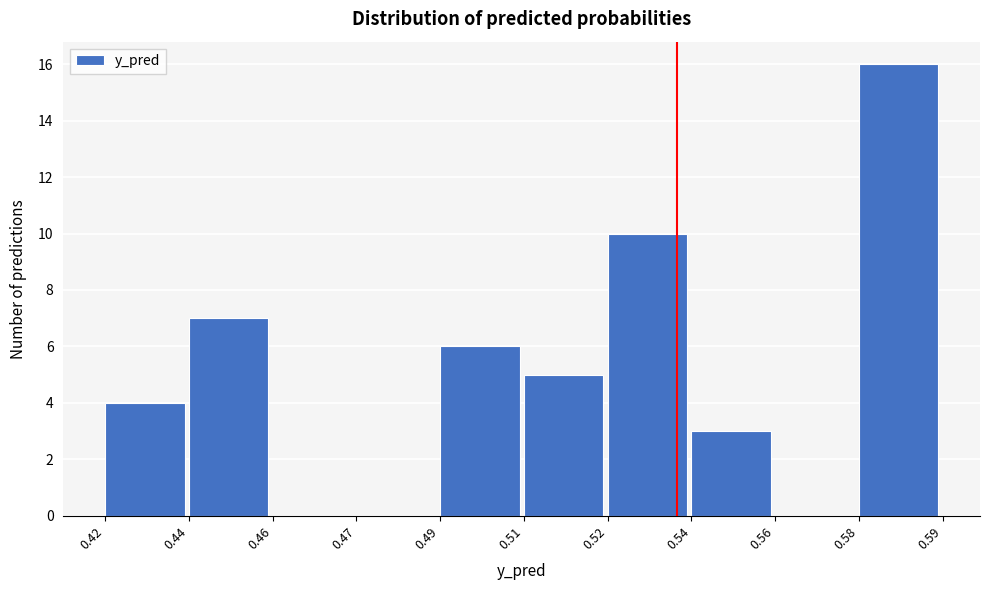

Reading left to right, transcribe all the data shown in this chart.

0.42=4	0.44=7	0.46=0	0.47=0	0.49=6	0.51=5	0.52=10	0.54=3	0.56=0	0.58=16